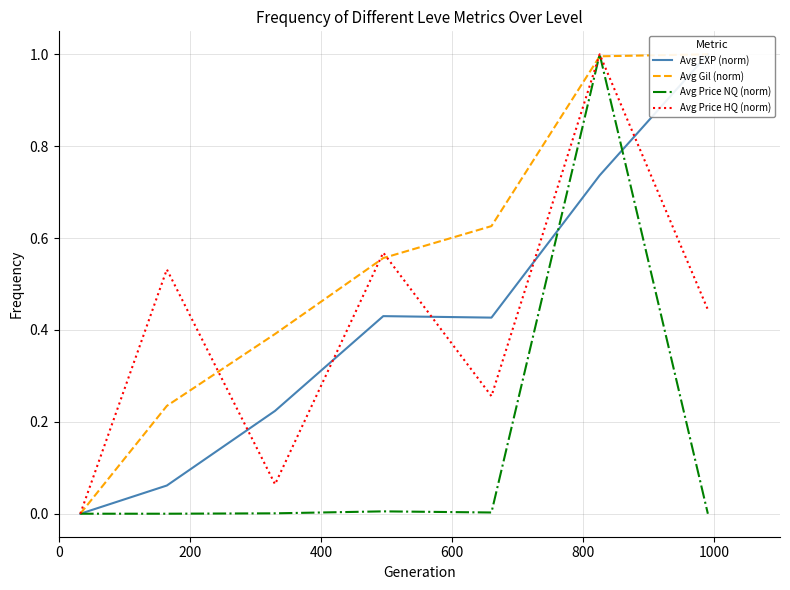

What is the highest value of the Avg Price NQ (norm) series?

1.0